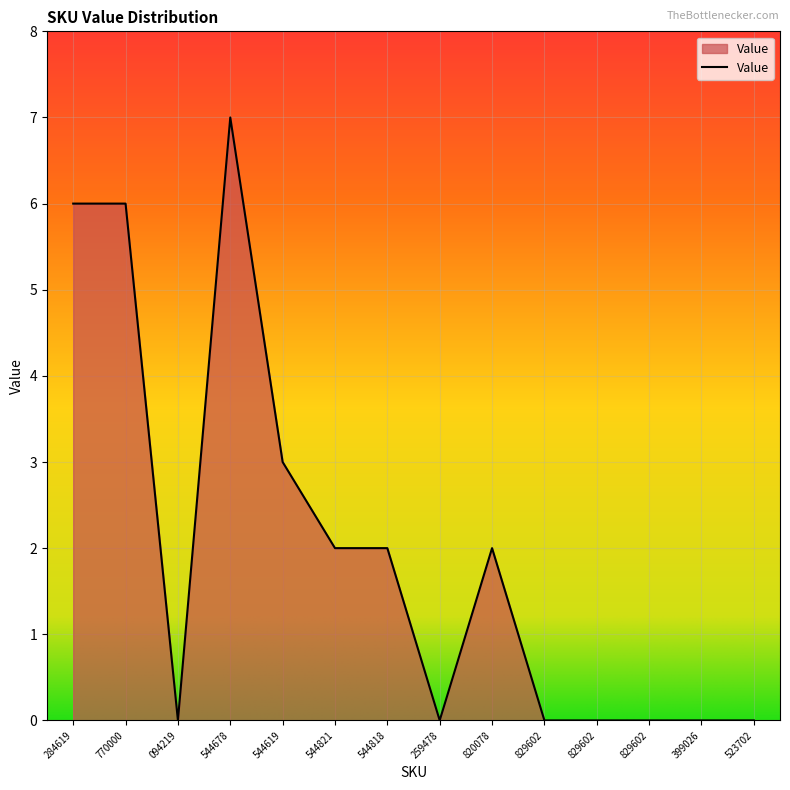

Rank the categories by value from lowest to highest.

094219, 259478, 829602, 829602, 829602, 399026, 523702, 544821, 544818, 820078, 544619, 284619, 770000, 544678